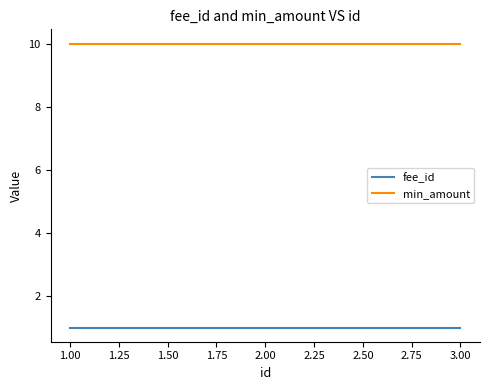

What is the sum of all fee_id values?

3